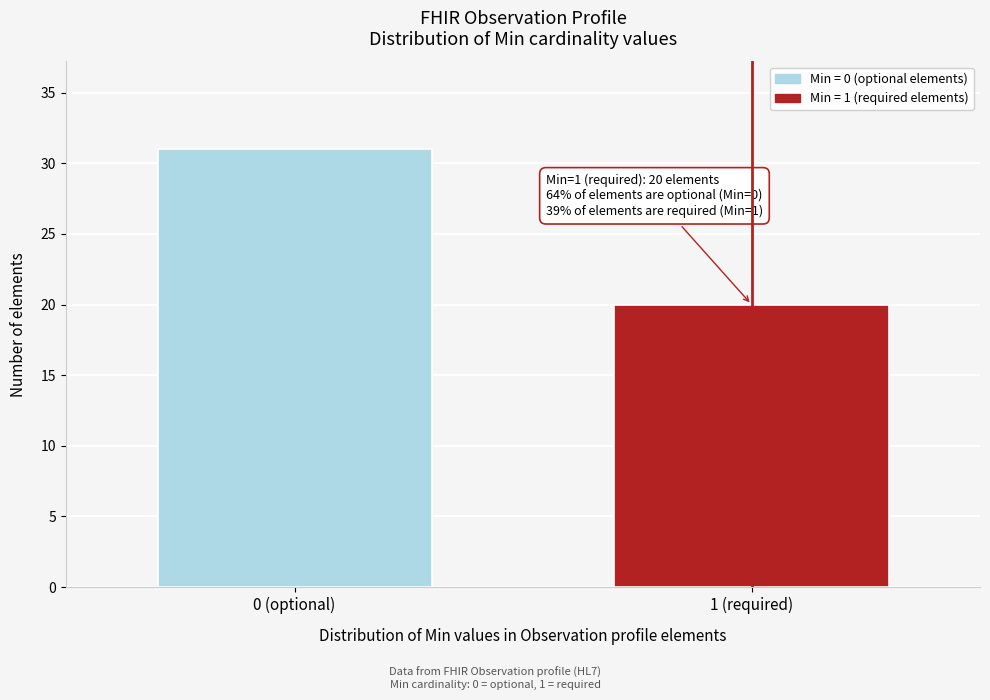

Reading right to left, transcribe all the data shown in this chart.

1 (required)=20	0 (optional)=31